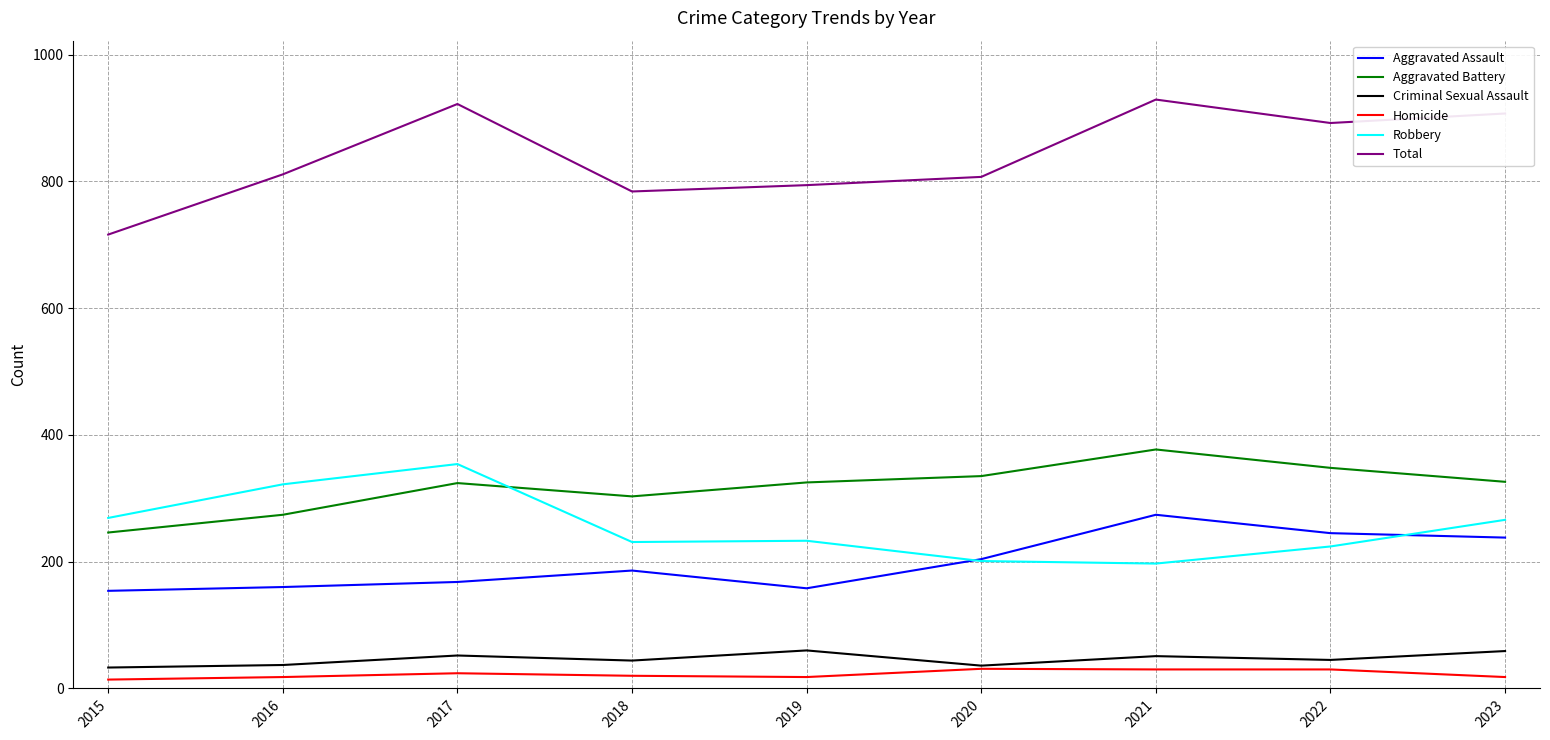

At which label does Homicide first exceed 20?

2017